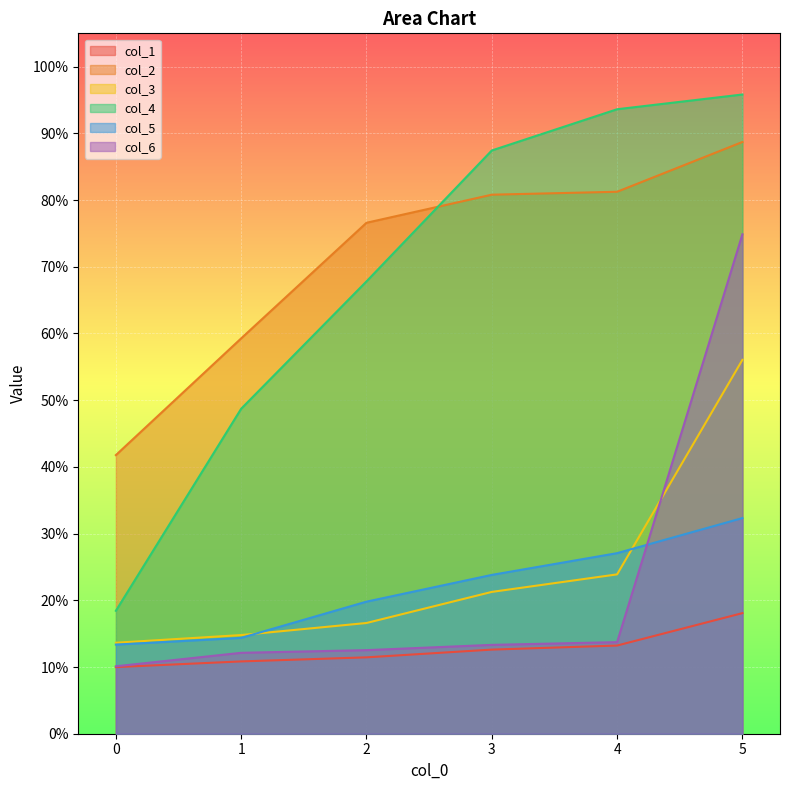

Rank the series by their maximum value, from highest to lowest.

col_4, col_2, col_6, col_3, col_5, col_1